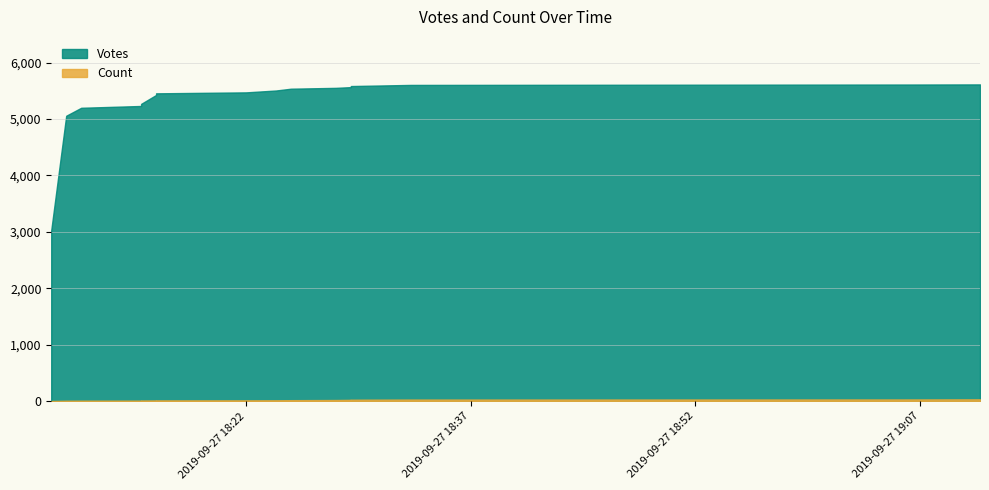

What is the difference between the maximum and minimum values in the Count series?

4